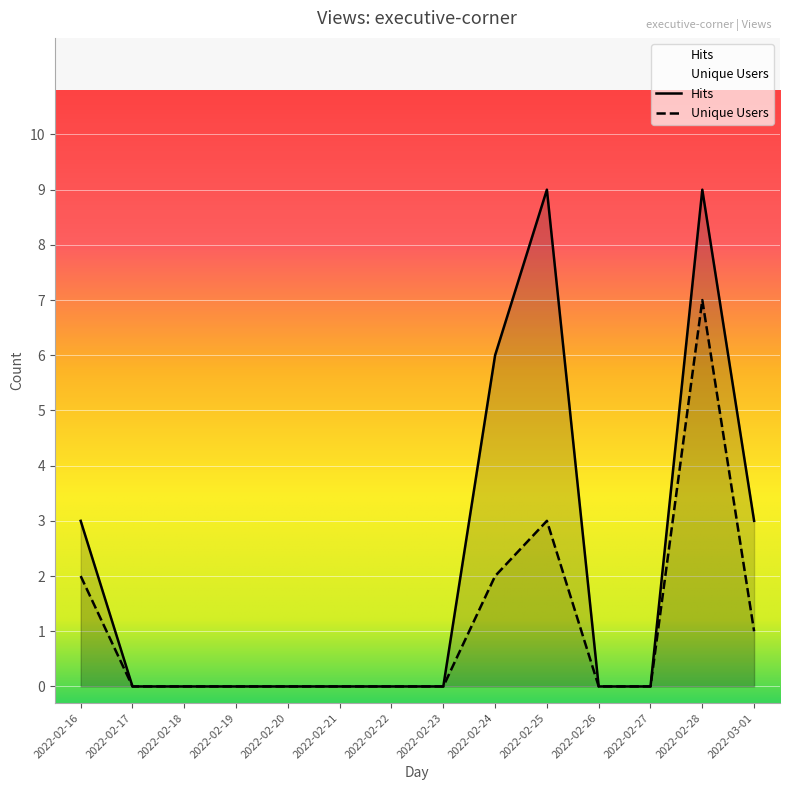

True or false: Unique Users and Hits intersect in this chart.

False